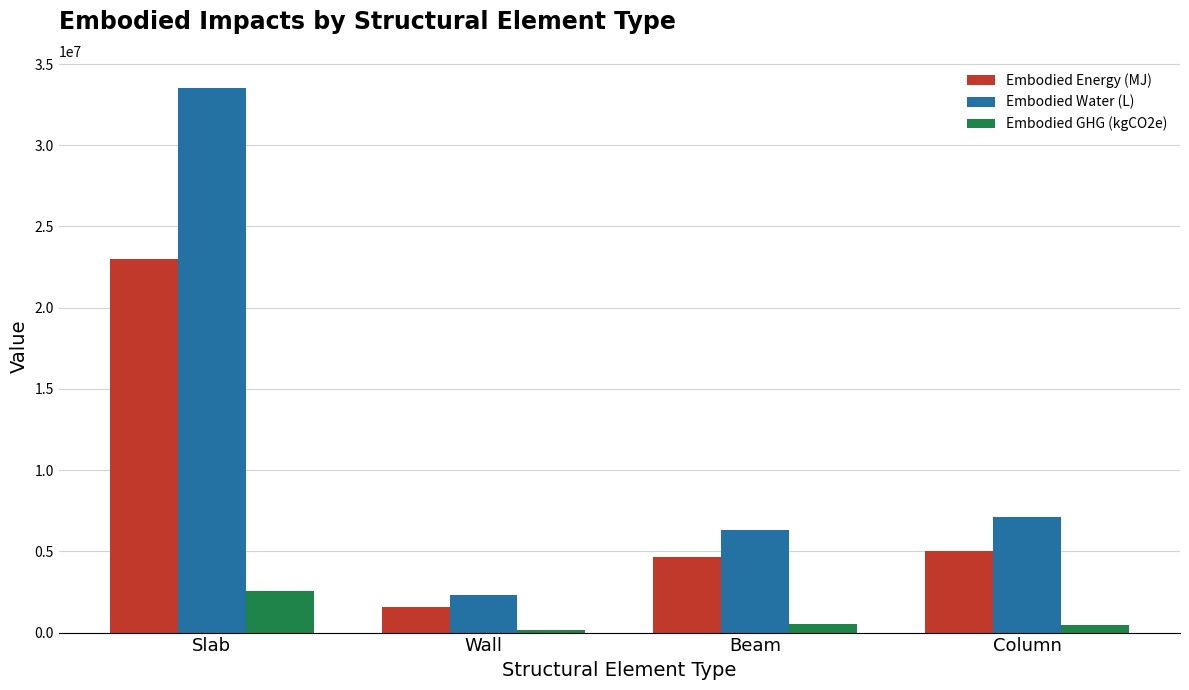

List the series in order of their peak value, highest first.

Embodied Water (L), Embodied Energy (MJ), Embodied GHG (kgCO2e)